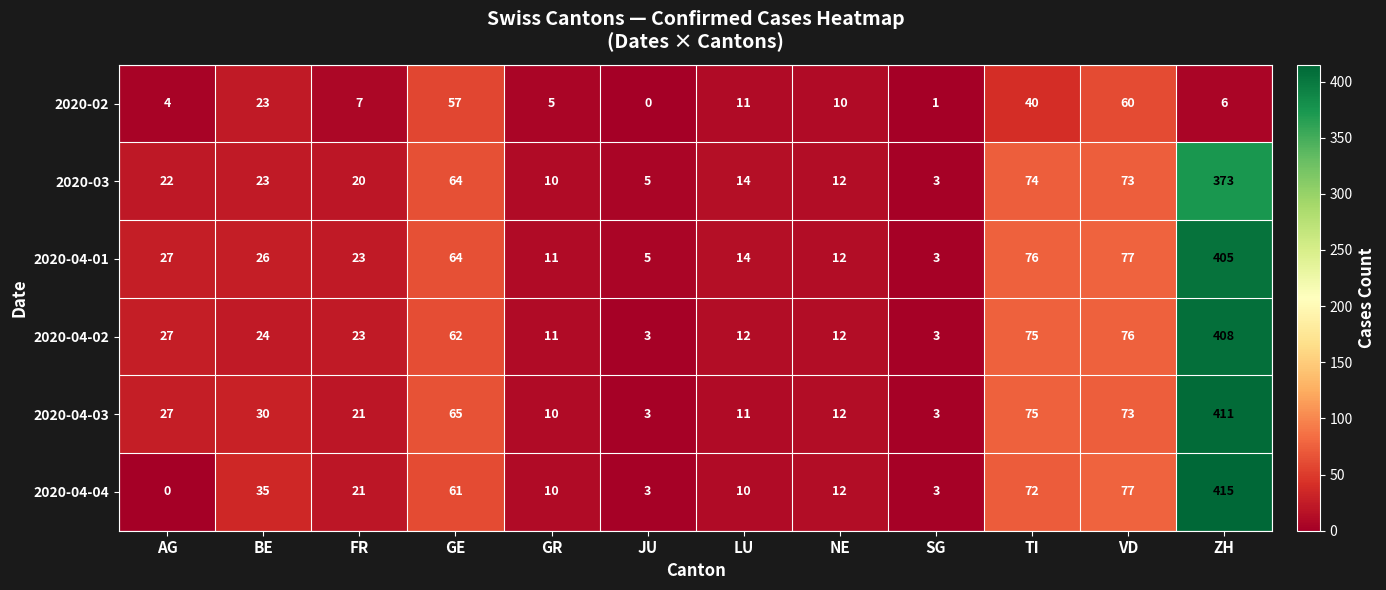

List the series in order of their peak value, highest first.

2020-04-04, 2020-04-03, 2020-04-02, 2020-04-01, 2020-03, 2020-02